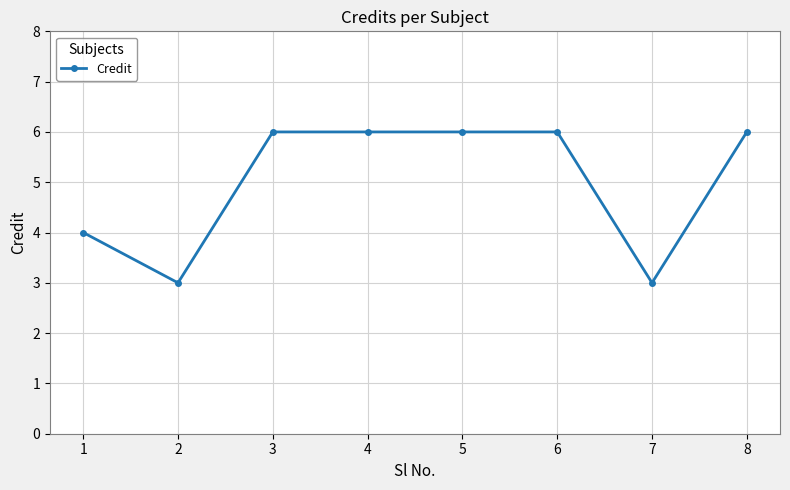

At which category does the data reach its first local valley?

2